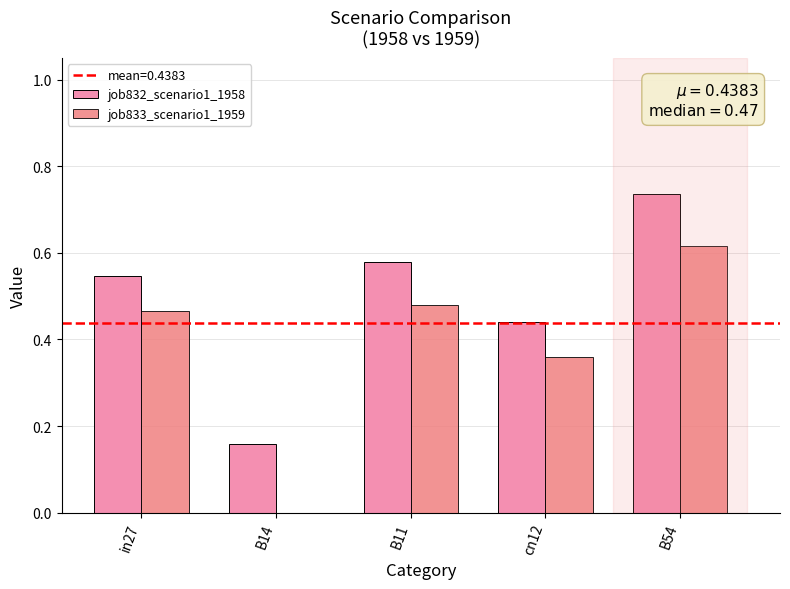

What is the total value across all series at B11?

1.1